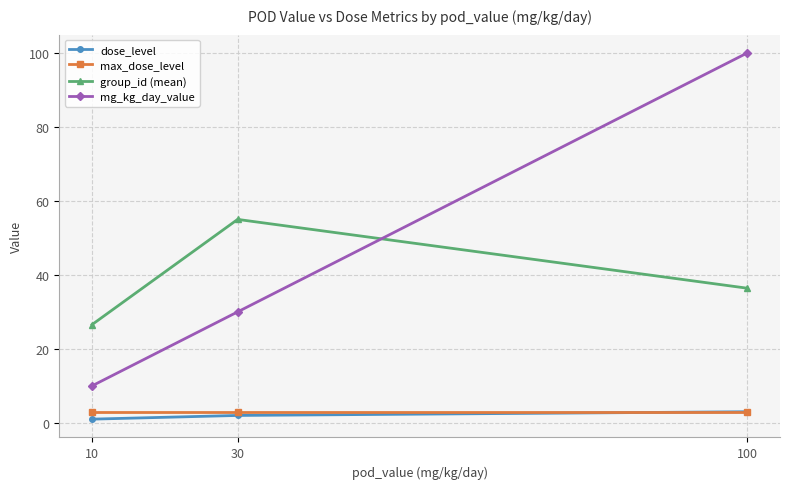

The mg_kg_day_value series shows 42.4 at 100. True or false?

False